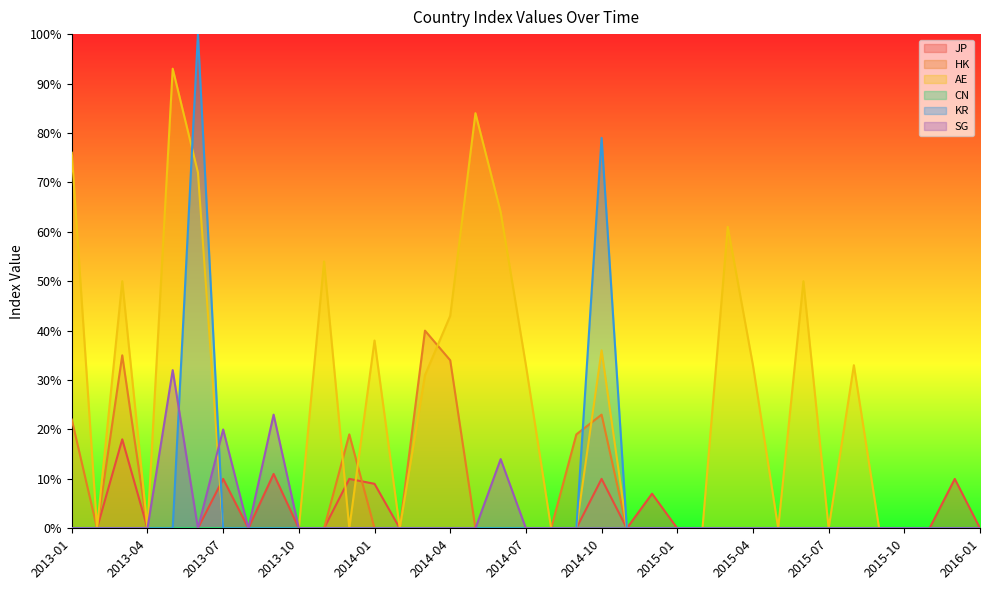

What is the sum of all HK values?

192